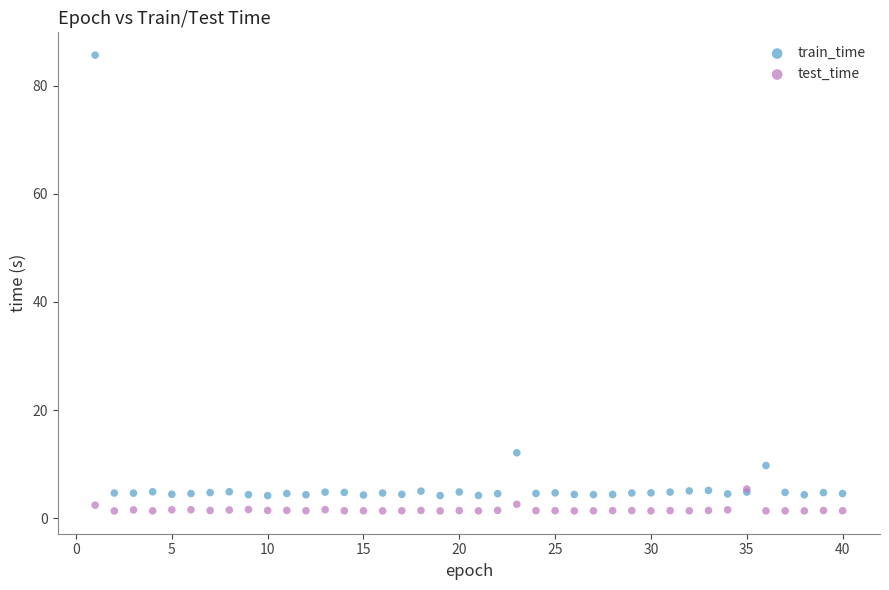

Across all series, what Y value is closest to 43?

12.1